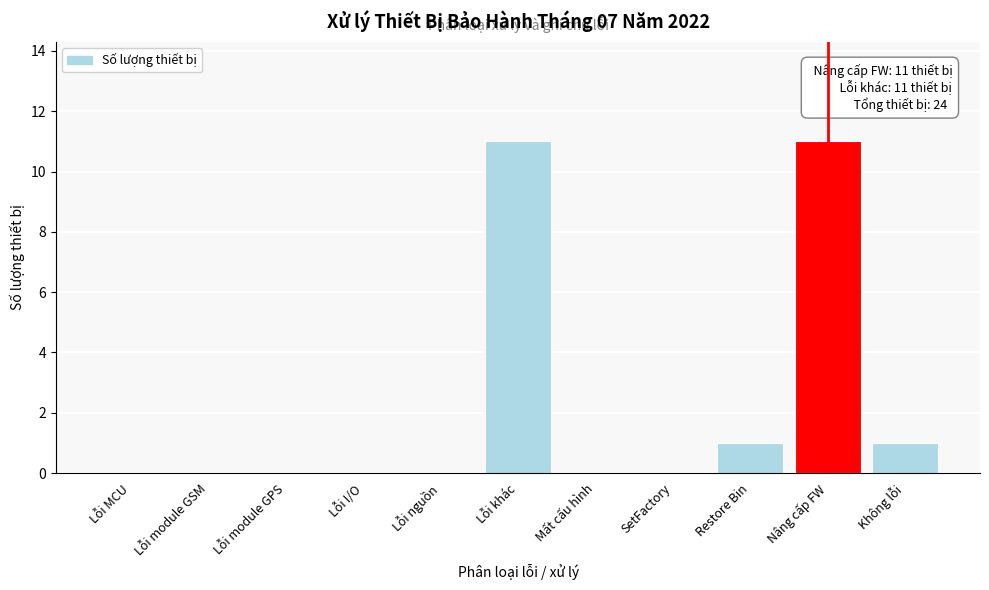

Reading left to right, list all the values displayed in this chart.

Lỗi MCU=0	Lỗi module GSM=0	Lỗi module GPS=0	Lỗi I/O=0	Lỗi nguồn=0	Lỗi khác=11	Mất cấu hình=0	SetFactory=0	Restore Bin=1	Nâng cấp FW=11	Không lỗi=1